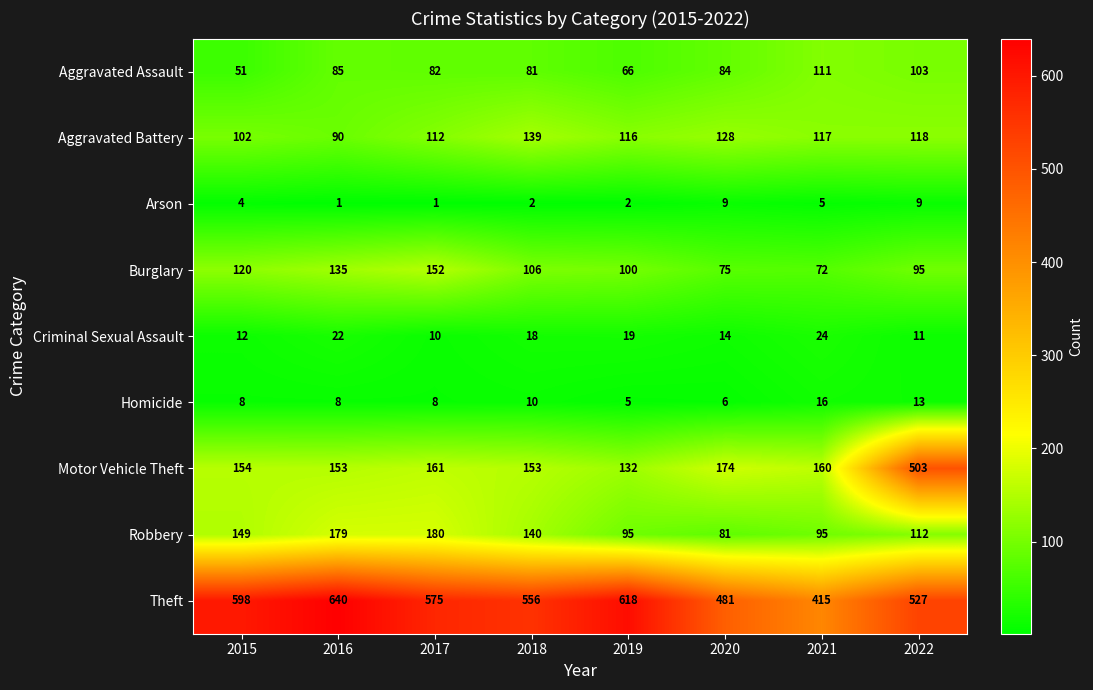

Which category has the lowest value in the Criminal Sexual Assault series?

2017